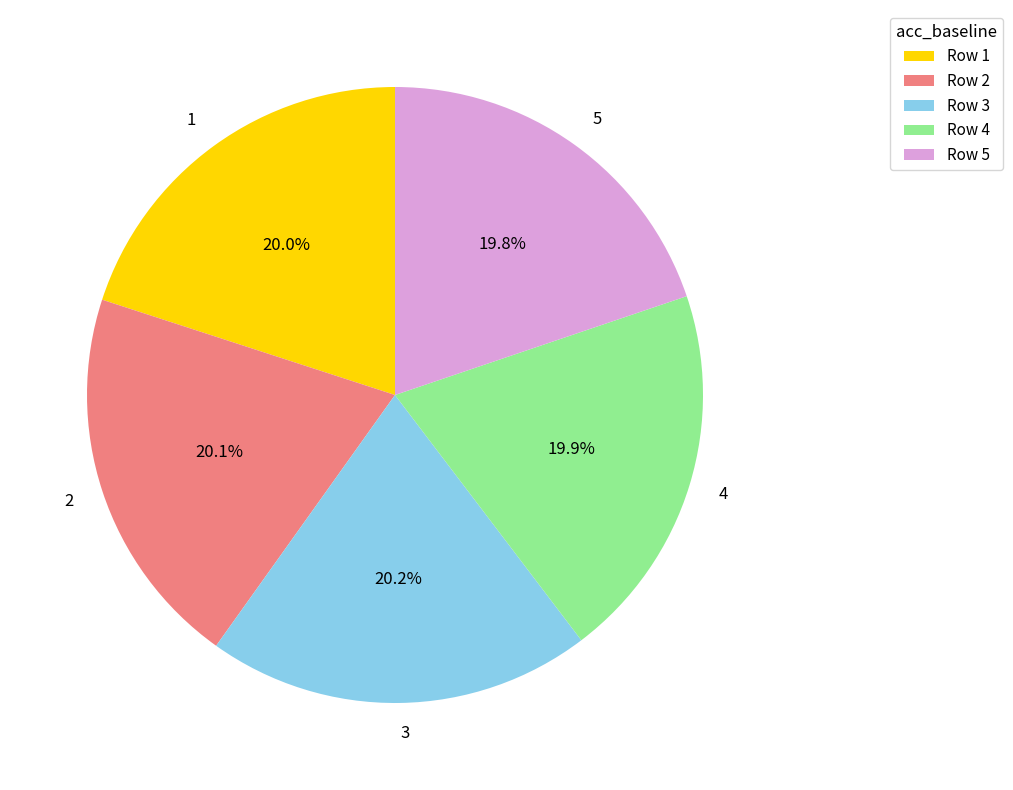

Is there a majority slice in this chart?

No